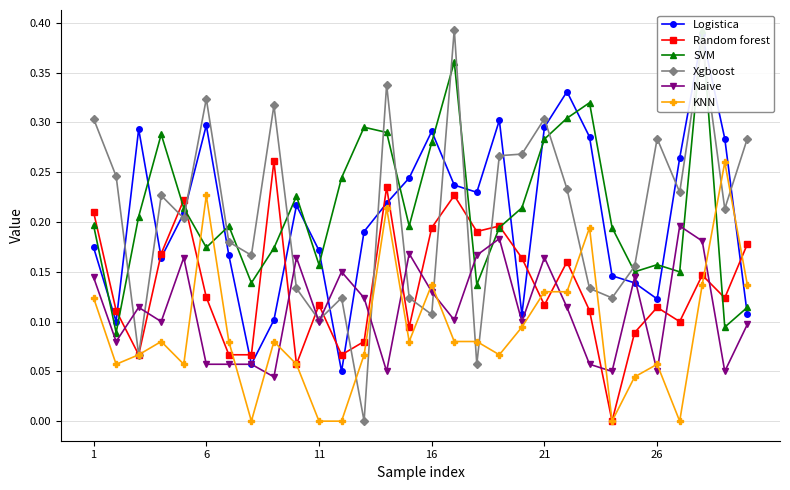

The Logistica series shows 0.1 at 1. True or false?

False